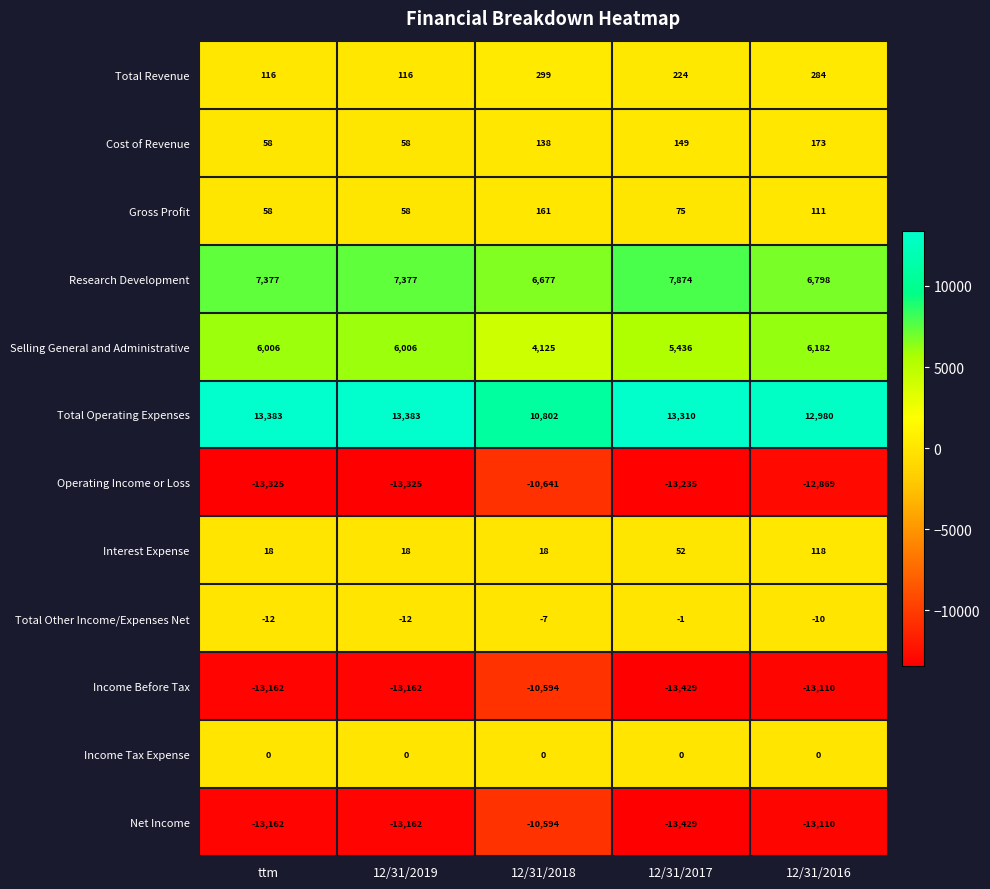

Where does the Total Other Income/Expenses Net series first go above -10?

12/31/2018